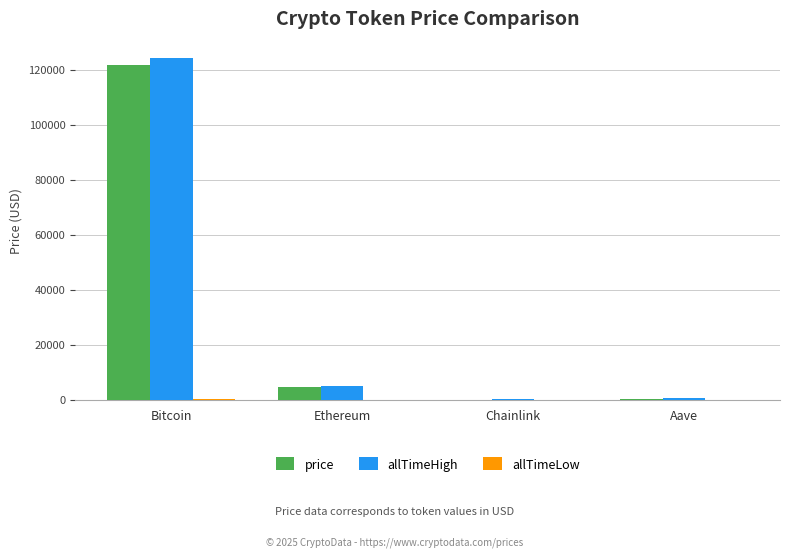

Which category has the highest value in the price series?

Bitcoin